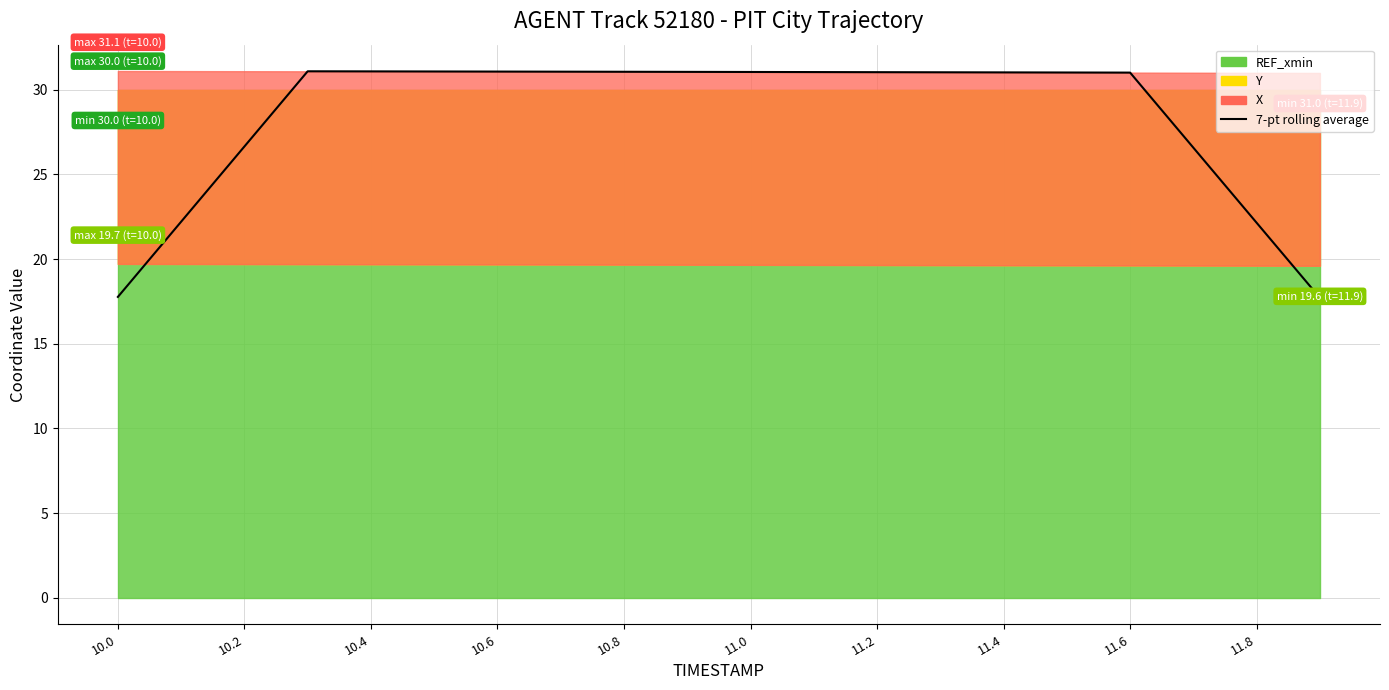

What value does the data have at 11.0?

31.1